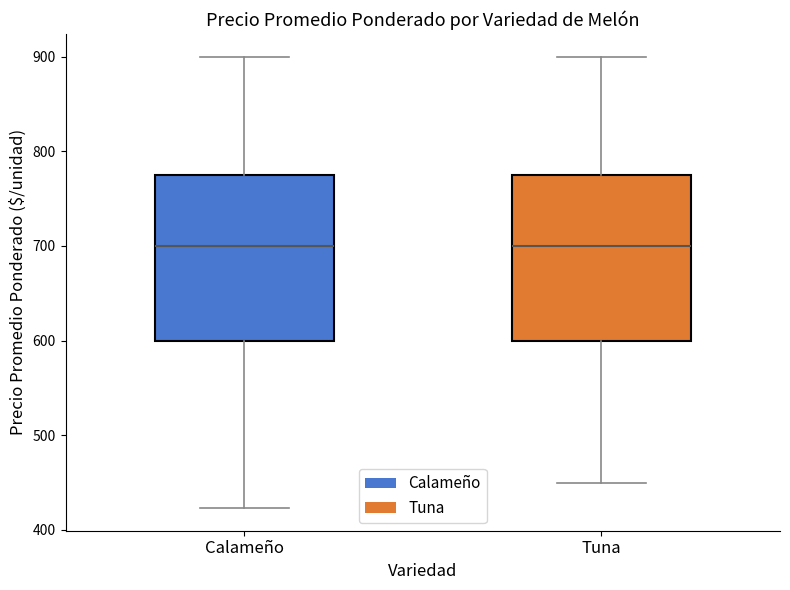

Where does the upper whisker of the box for Calameño end on the y-axis? The values are not printed on the chart, so give them approximately, as read against the axis.

900